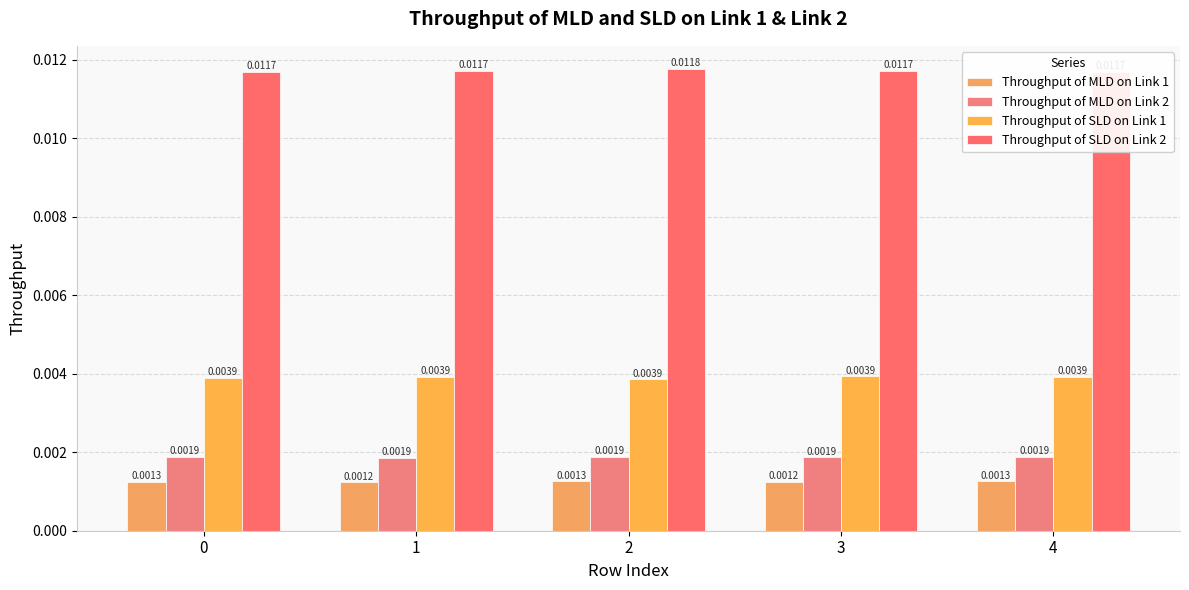

Is it true that Throughput of SLD on Link 2 equals 0.0 at 2?

False